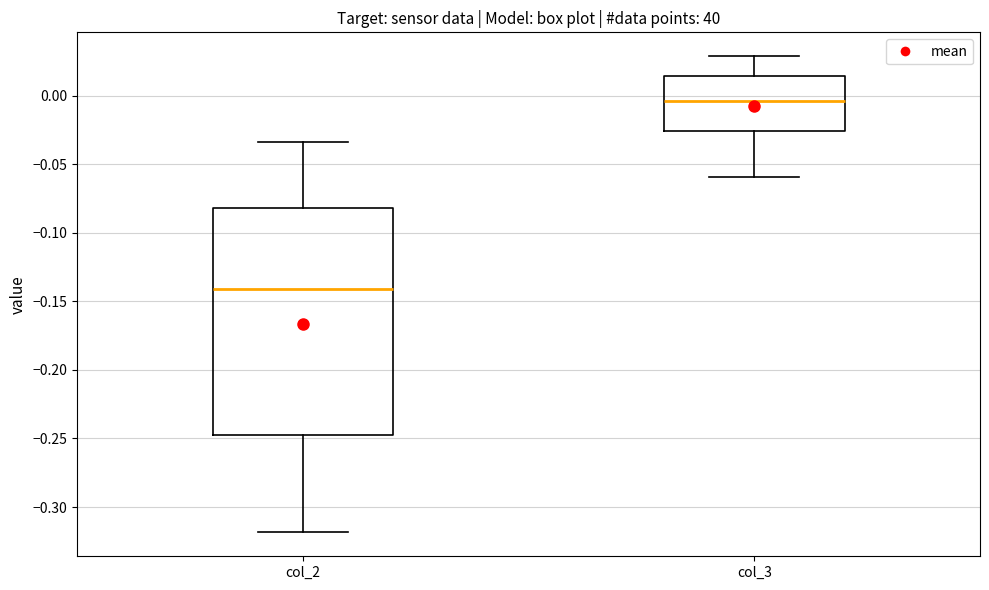

Comparing the boxes themselves (not the whiskers), which one is the tallest?

col_2